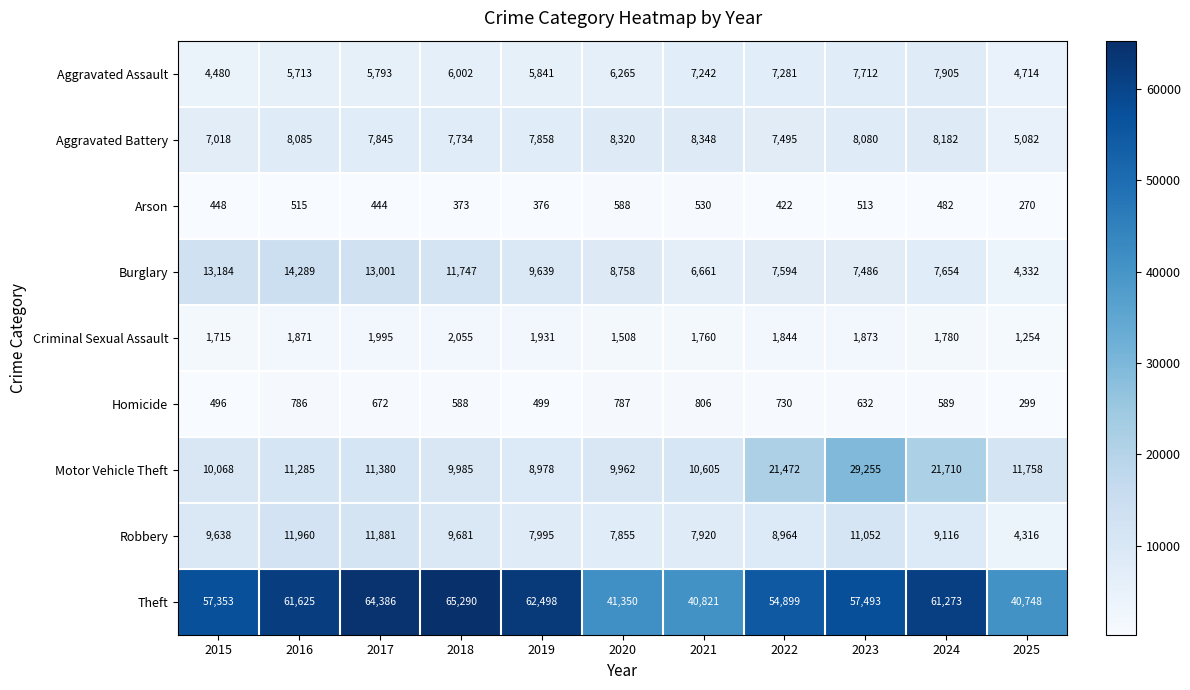

What is the difference between the second highest and second lowest values in the Homicide series?

291